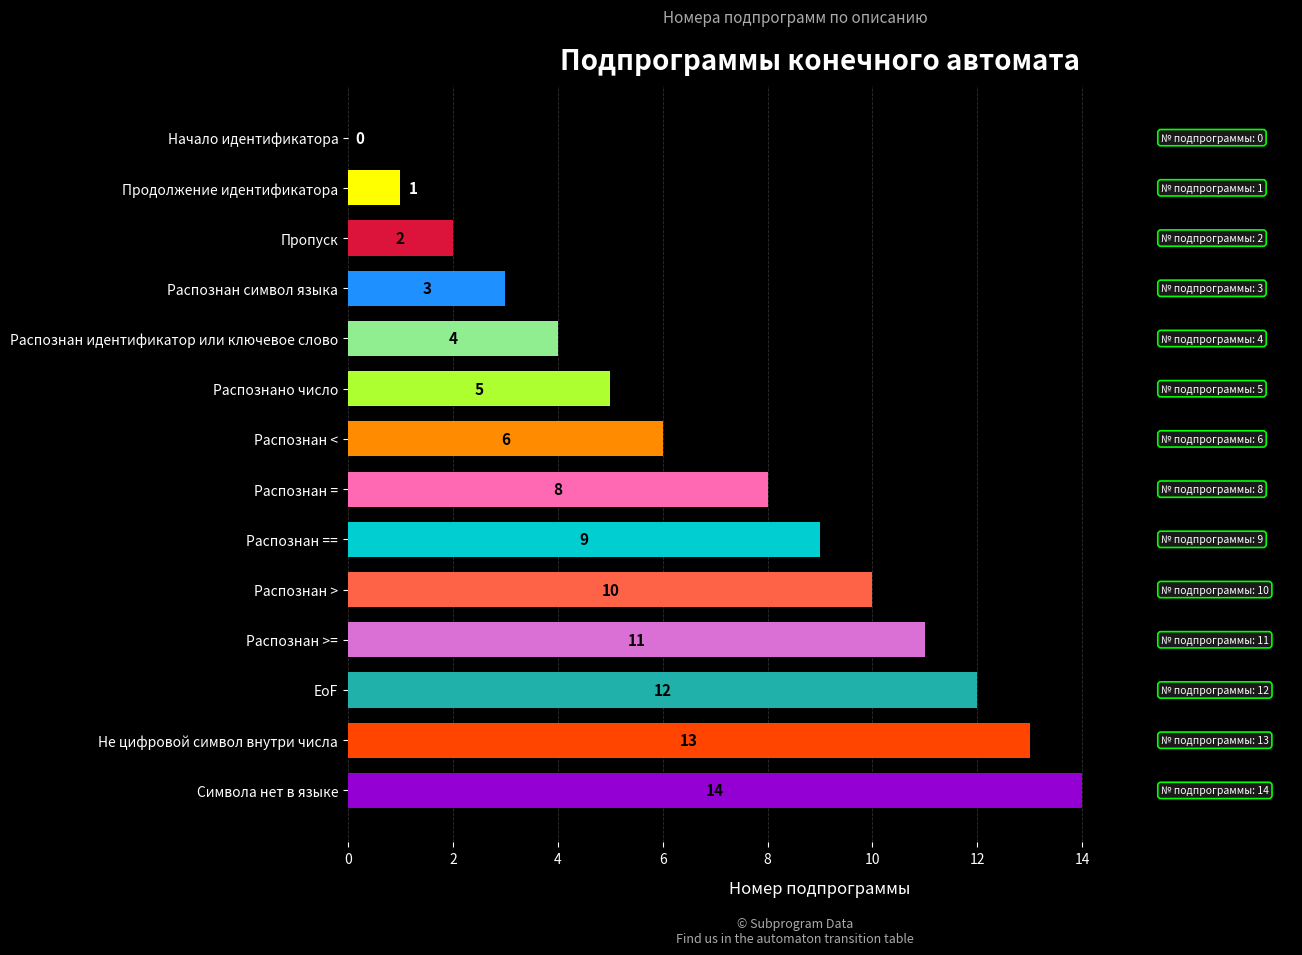

How many values are above zero?

13